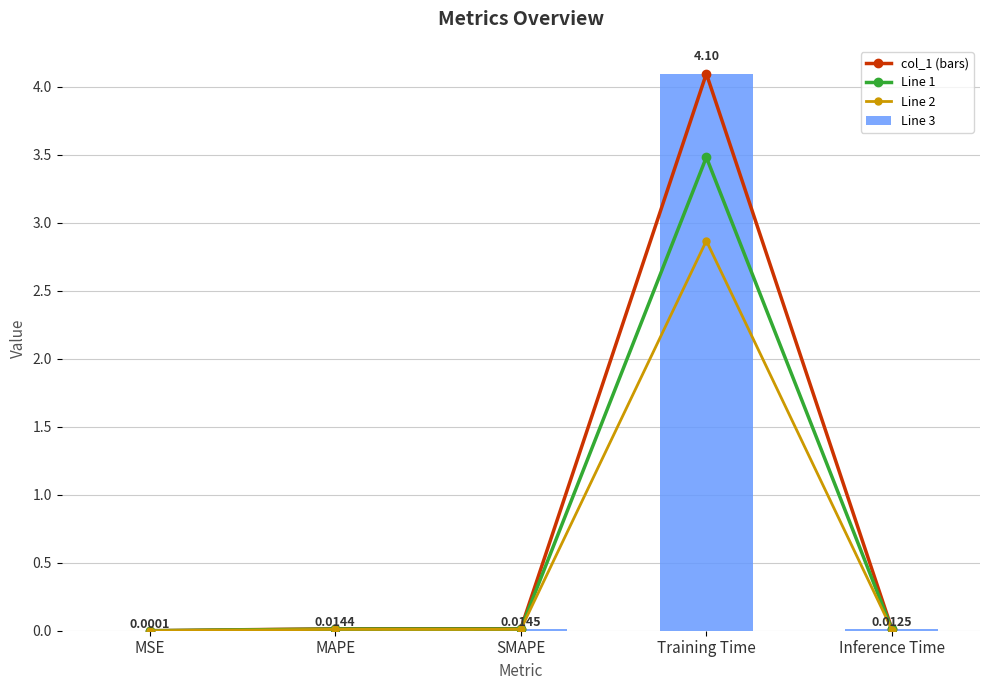

True or false: the data shows 0.0 at MAPE.

False